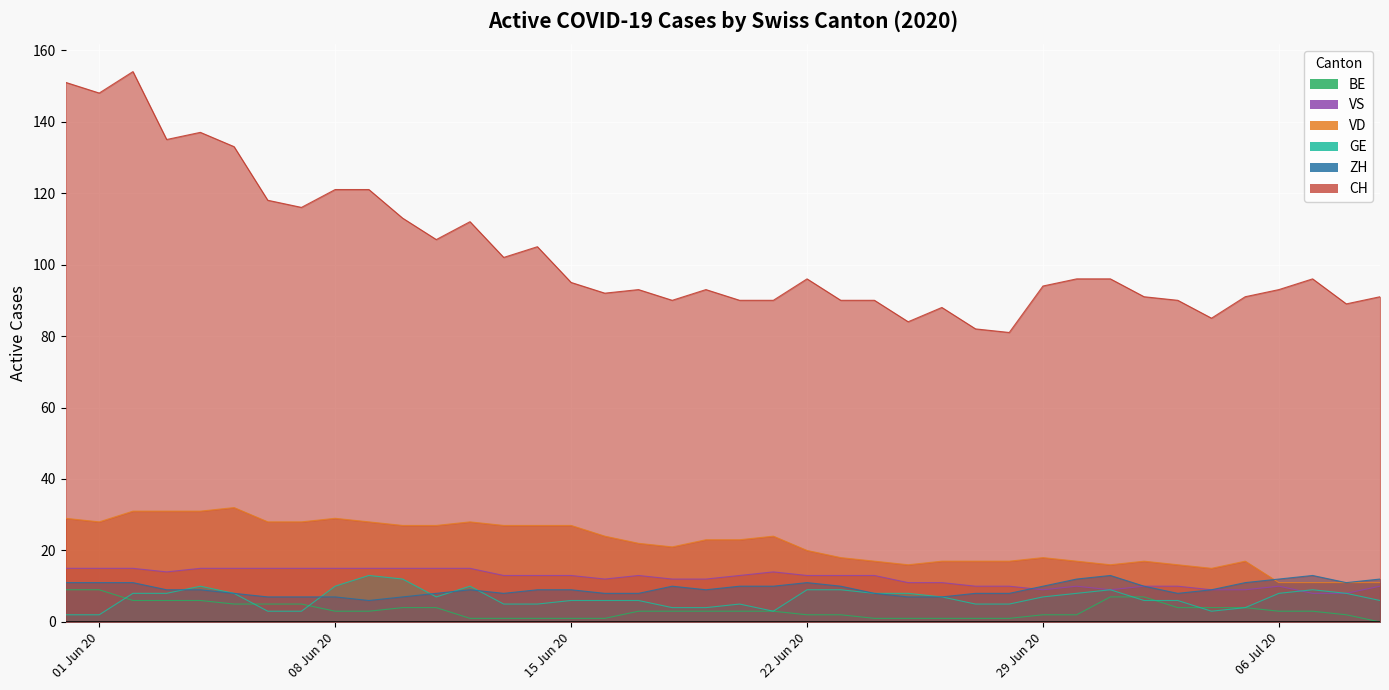

Where is the first local maximum for VS?

2020-06-17